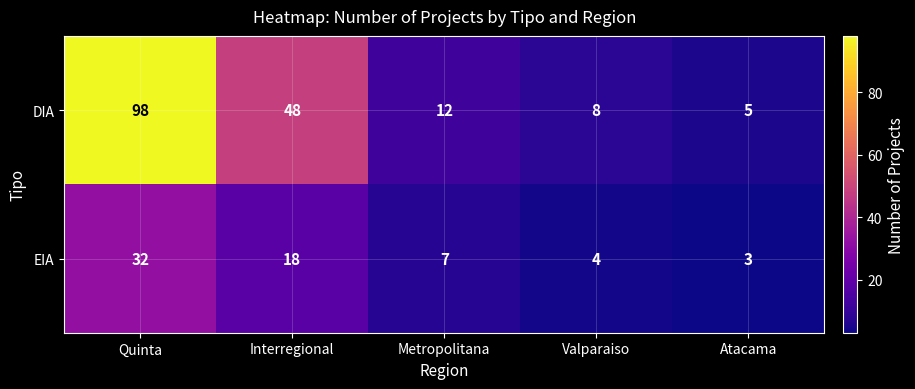

Which series changed the most between Quinta and Atacama?

DIA